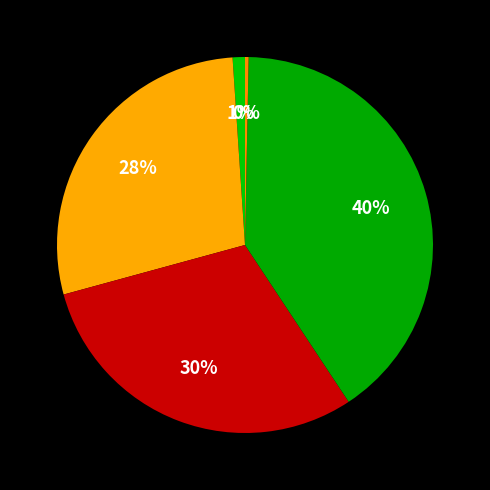

Count the number of slices in the pie.

5